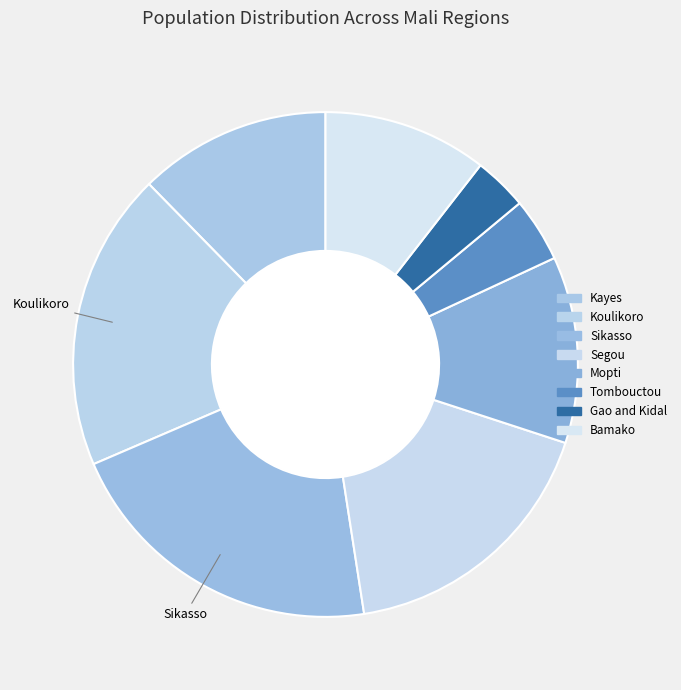

To the nearest percent, what is the difference between the Tombouctou and Gao and Kidal slice percentages?

1%